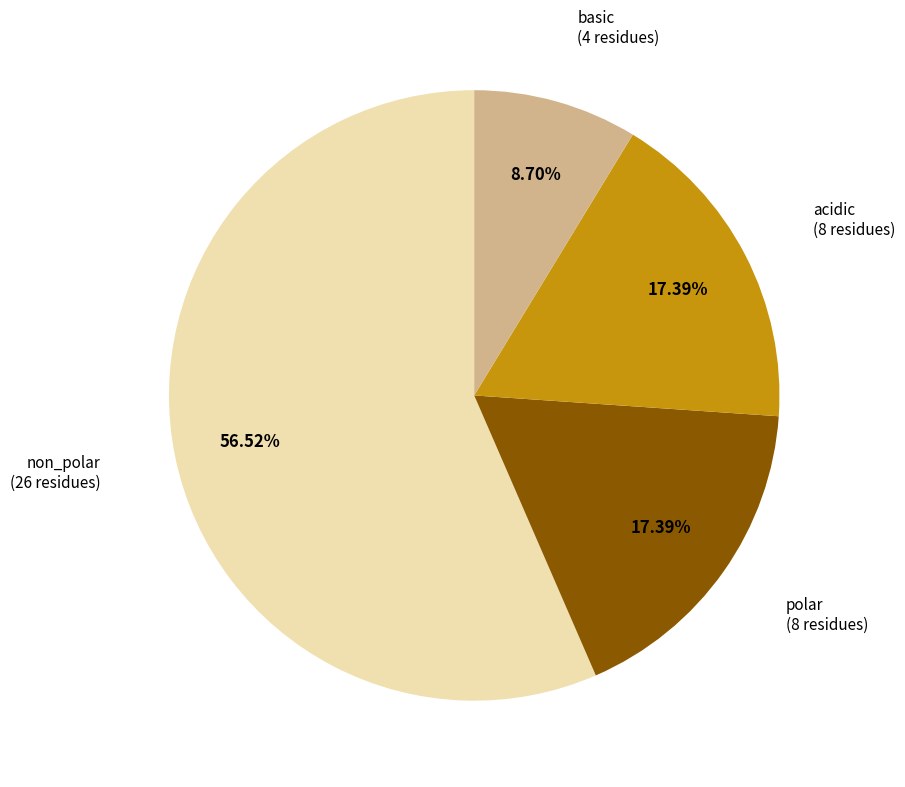

Is there a majority slice in this chart?

Yes